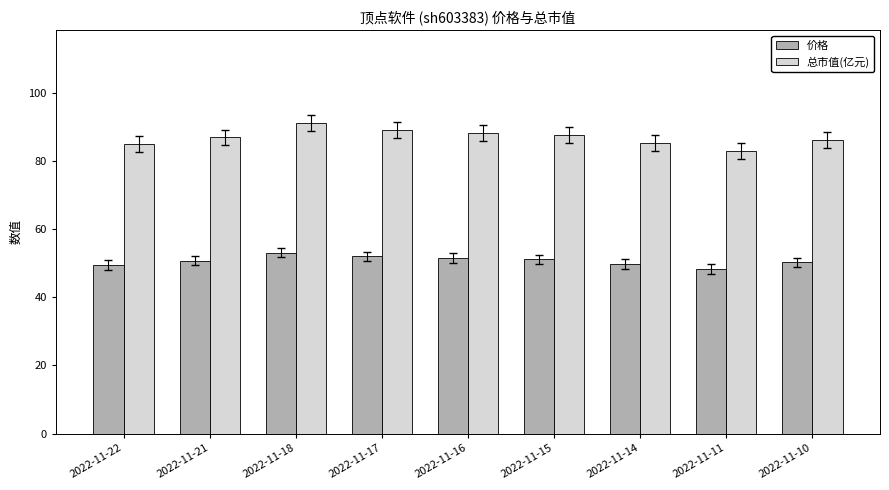

What is the difference between the second highest and minimum values in the 价格 series?

3.7